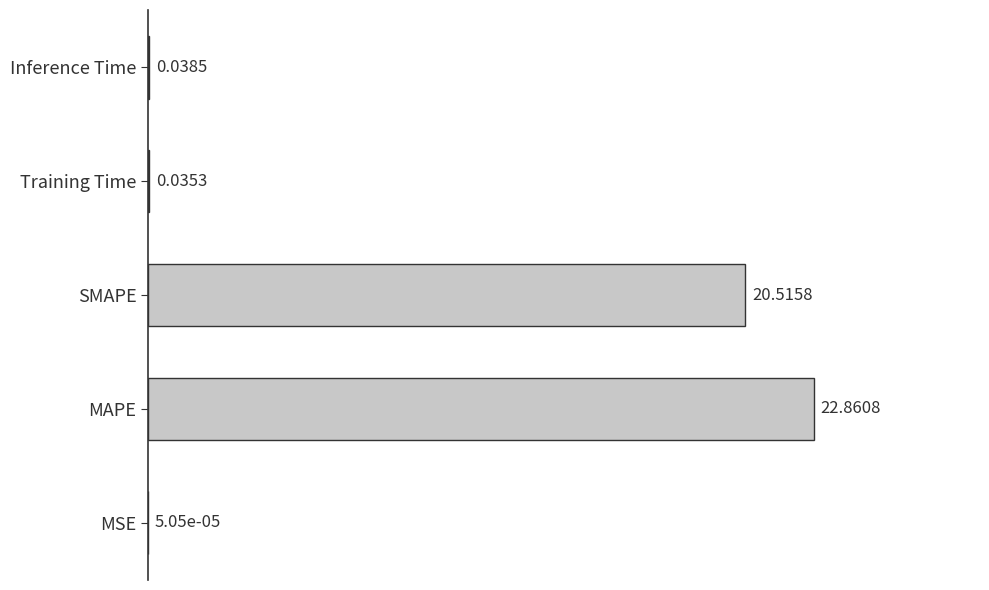

Where is the data nearest to the value 11?

SMAPE